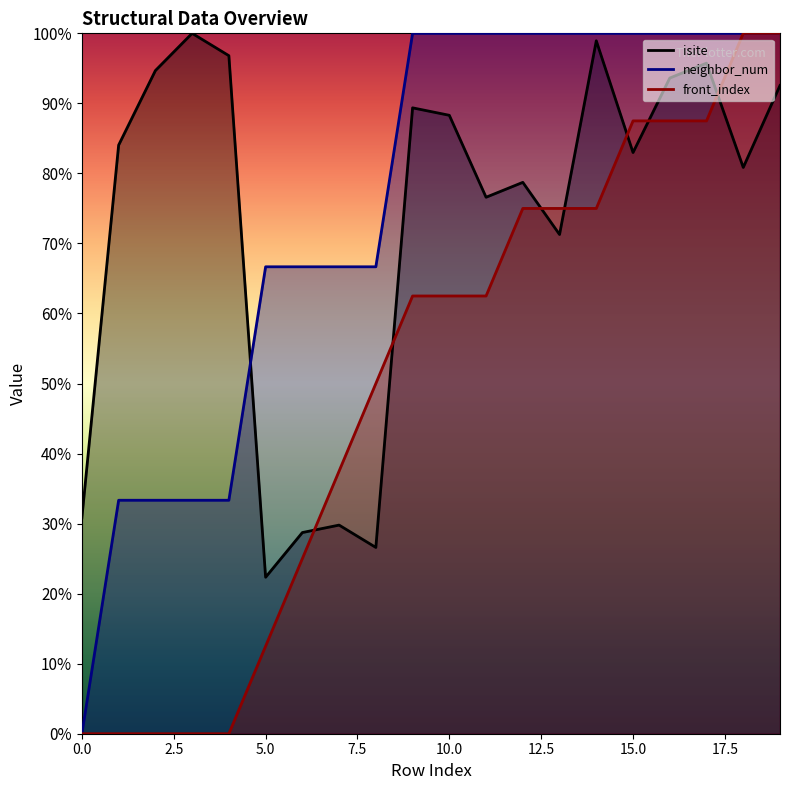

Between 11 and 17, which is larger?

17